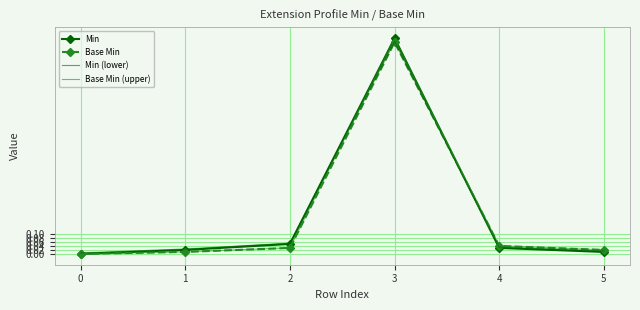

Which series changed the most between 1 and 2?

Min